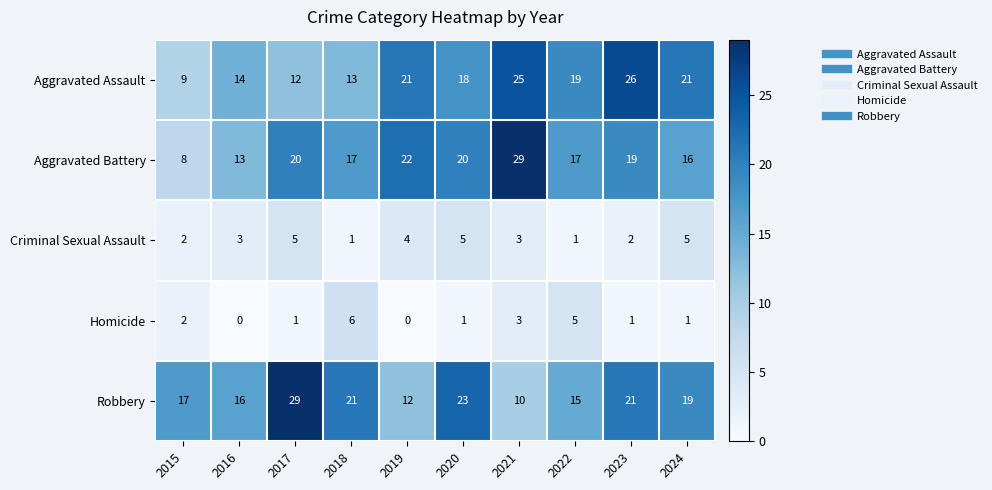

What is the sum of all Homicide values?

20